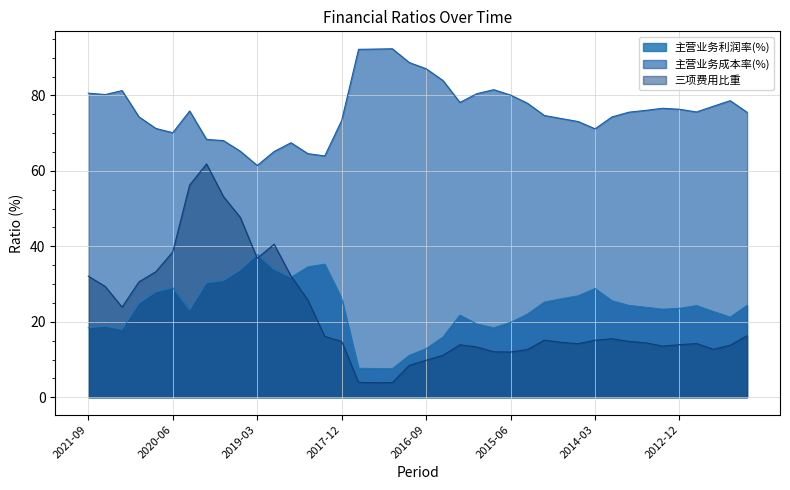

What is the greatest value displayed?

92.4